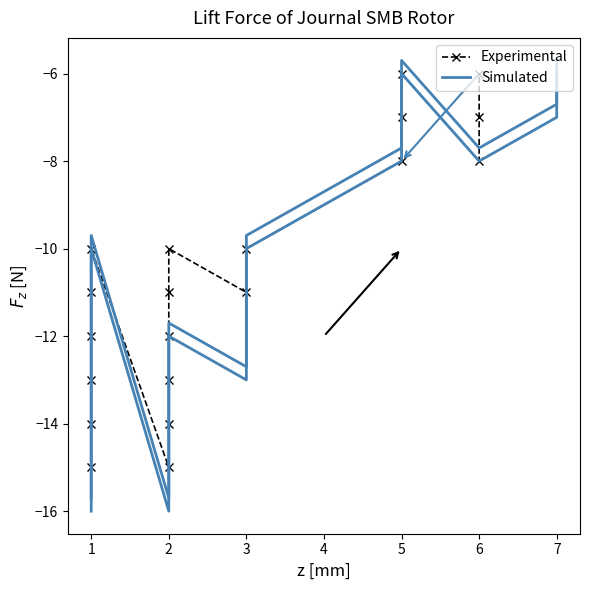

List the series in order of their overall mean, highest first.

Experimental, Simulated